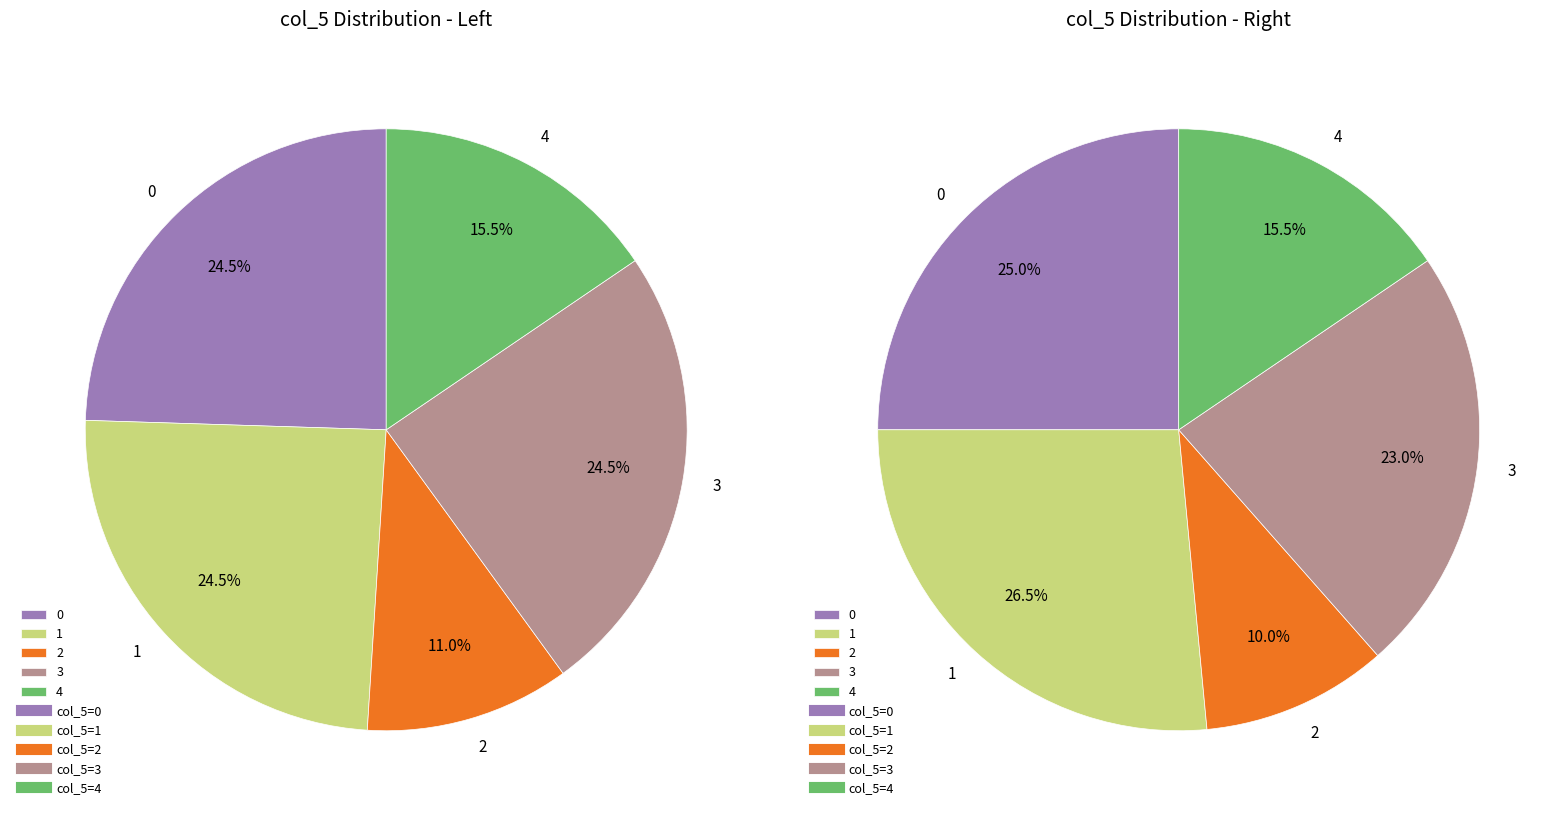

To the nearest percent, what is the average slice percentage?

20%